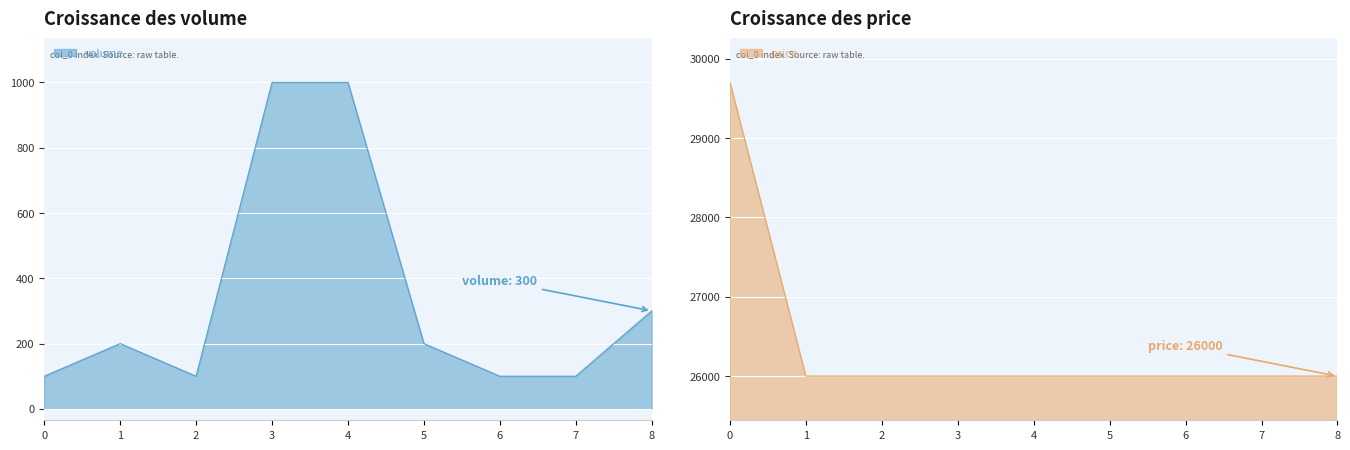

True or false: price and volume cross at least once.

False